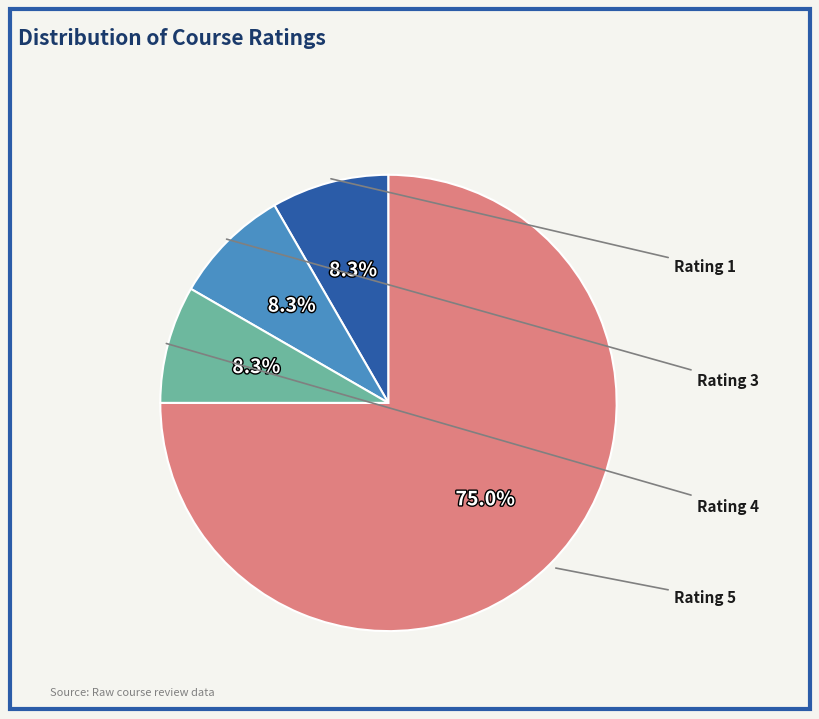

Is there a majority slice in this chart?

Yes